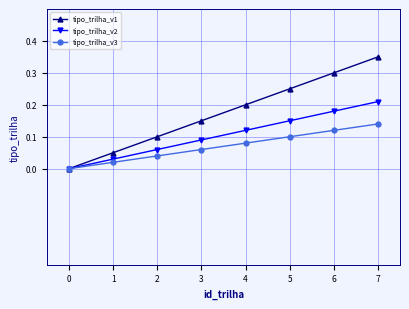

The tipo_trilha_v2 series shows 0.1 at 3. True or false?

True